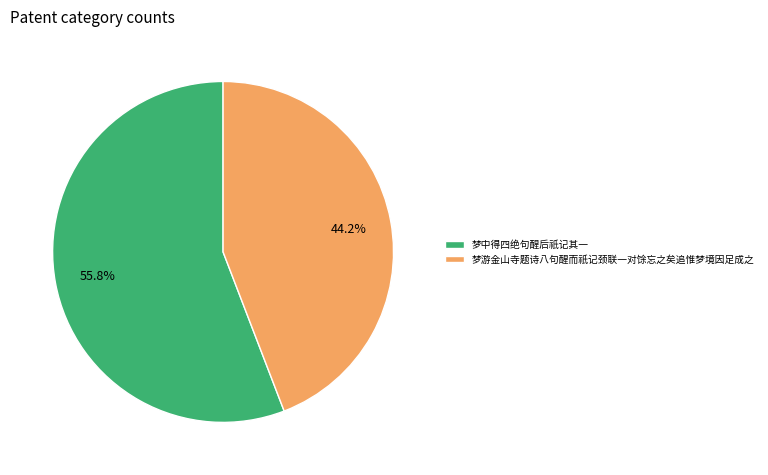

To the nearest percent, what is the combined percentage of 梦游金山寺题诗八句醒而祇记颈联一对馀忘之矣追惟梦境因足成之 and 梦中得四绝句醒后祇记其一?

100%